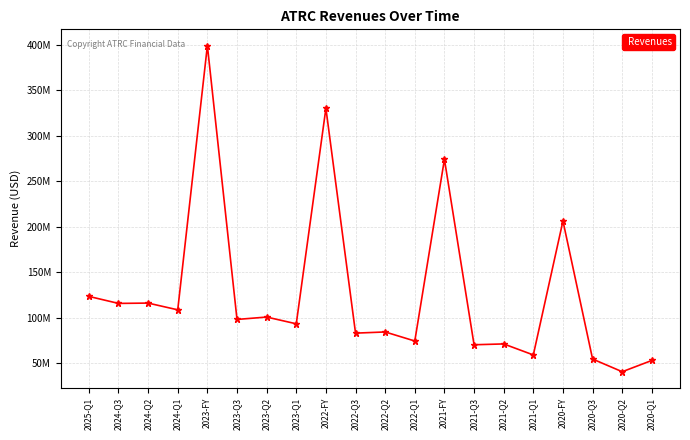

What is the average value?

128005200